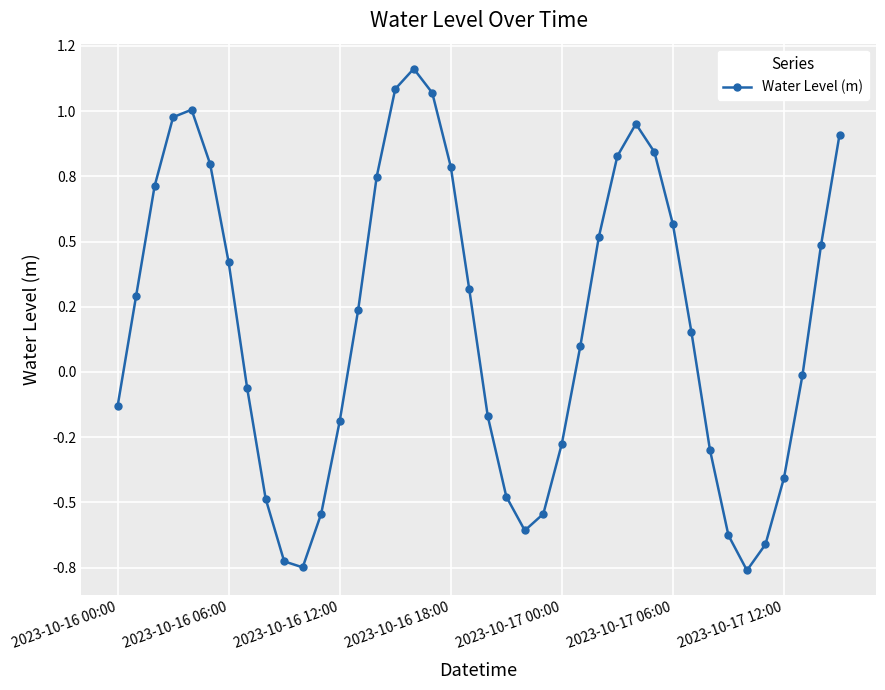

What is the sum of all values?

7.2